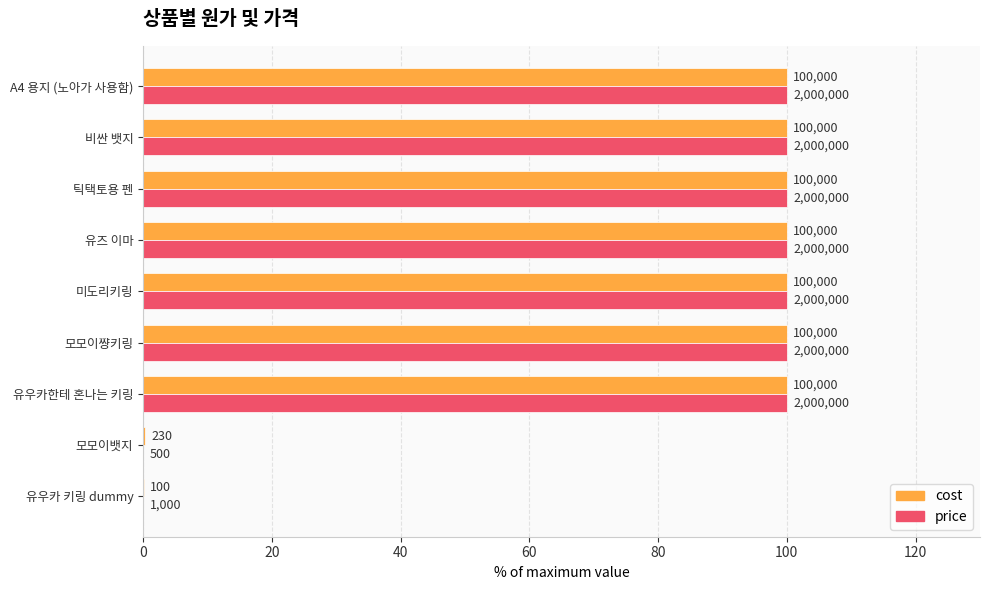

What are all the series names shown in the legend?

cost, price